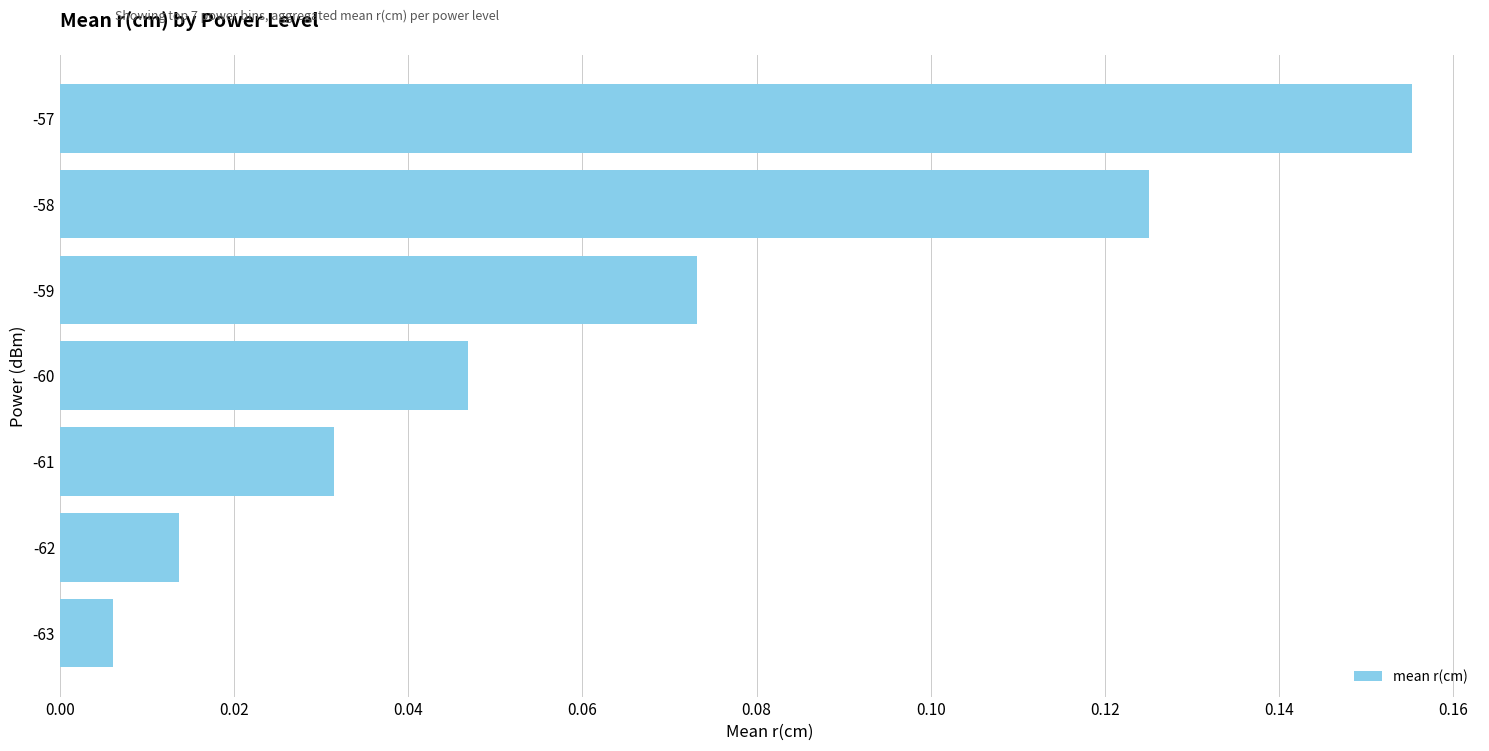

Rank the categories by value from highest to lowest.

-57, -58, -59, -60, -61, -62, -63